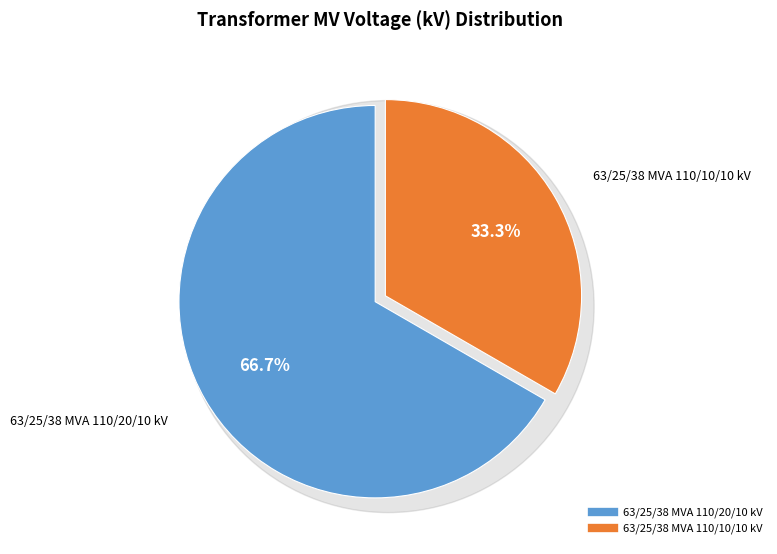

To the nearest percent, what percentage of the pie is 63/25/38 MVA 110/20/10 kV?

67%